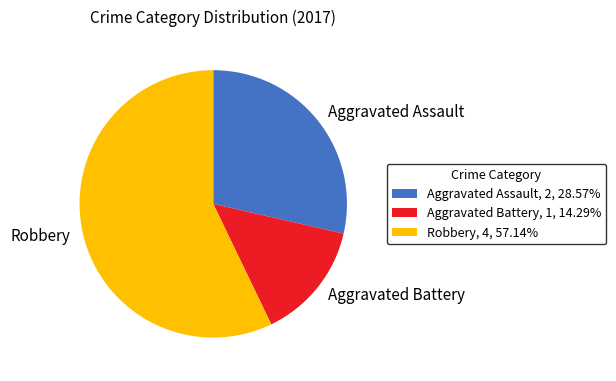

Approximately how many times larger is the value at Aggravated Battery, 1, 14.29% compared to Aggravated Assault, 2, 28.57%?

0.5